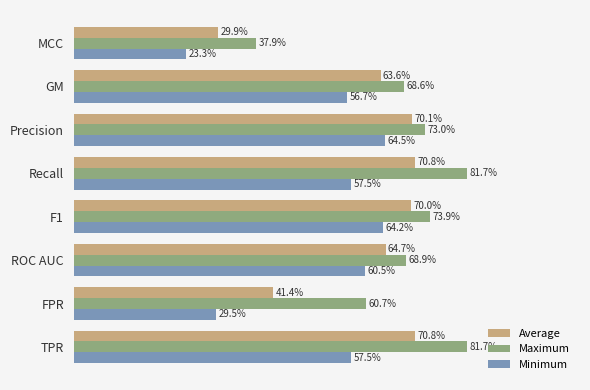

What are all the series names shown in the legend?

Average, Maximum, Minimum